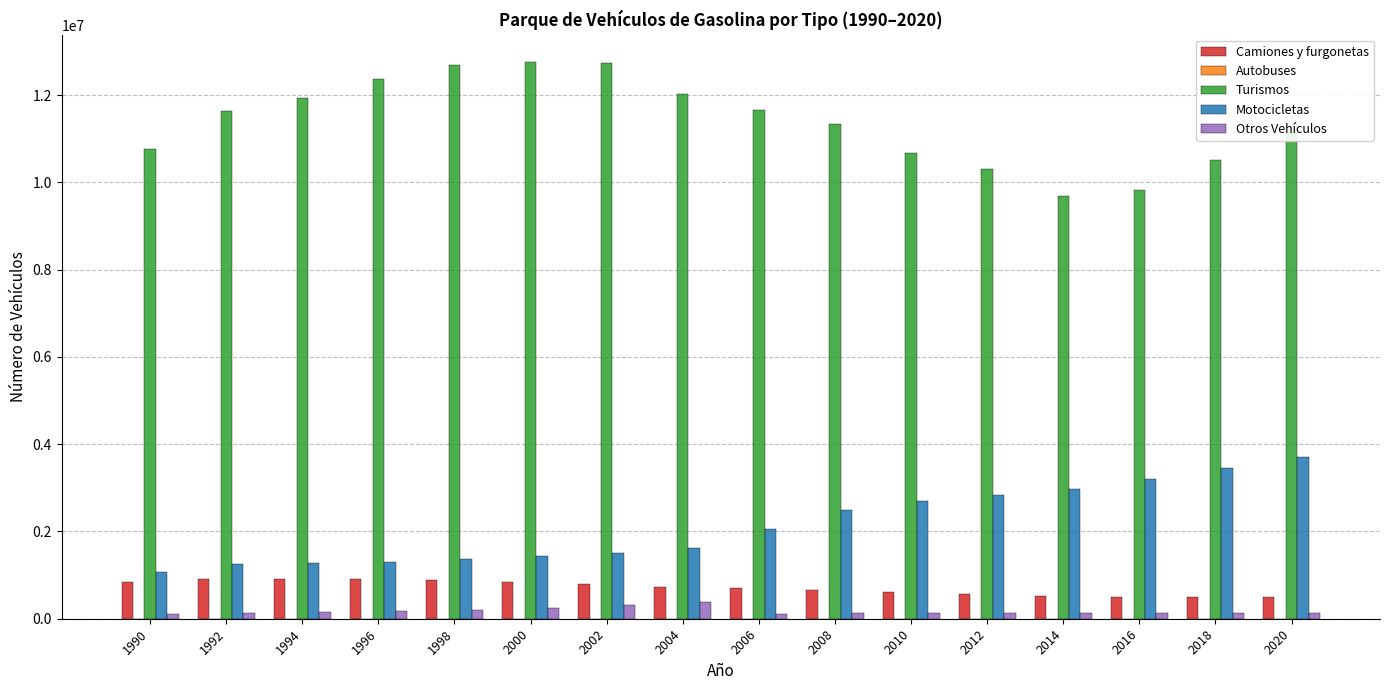

Which series has the largest total across all categories?

Turismos